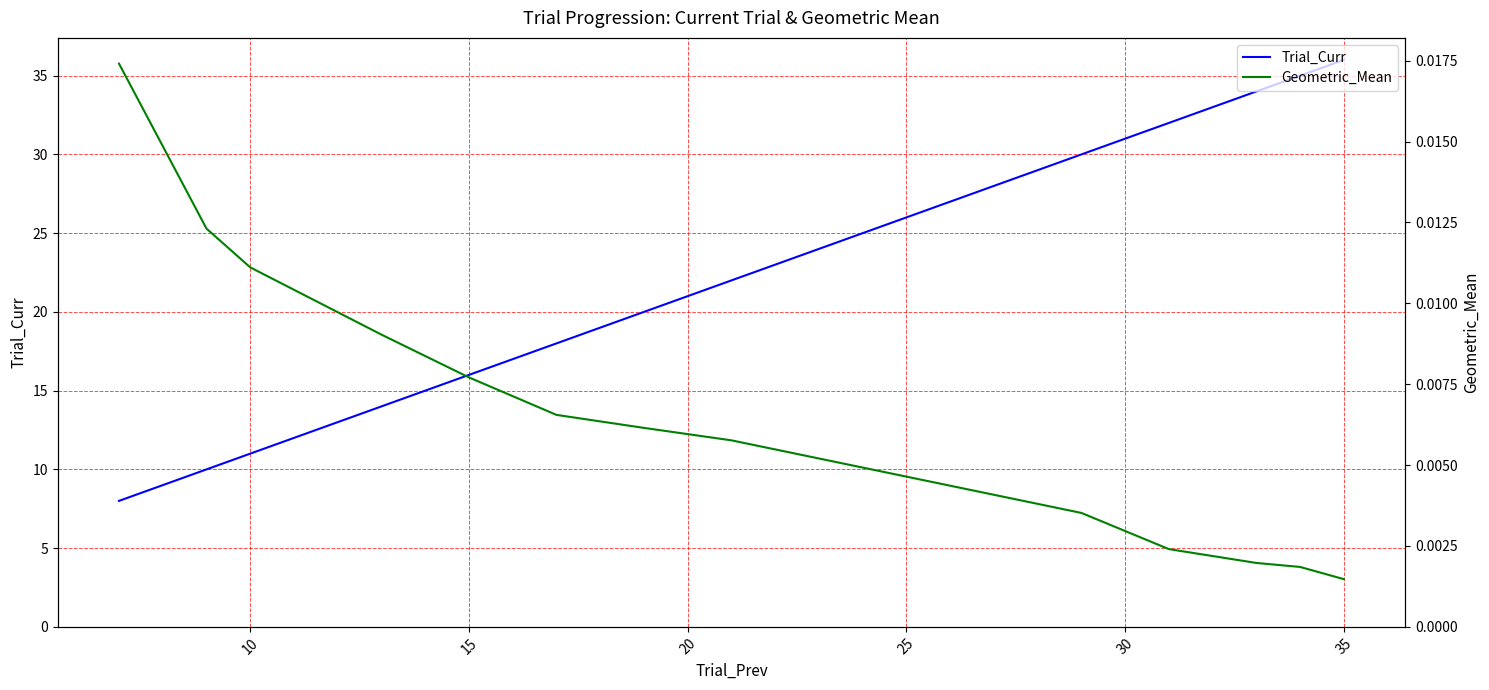

How many categories are shown in the chart?

13